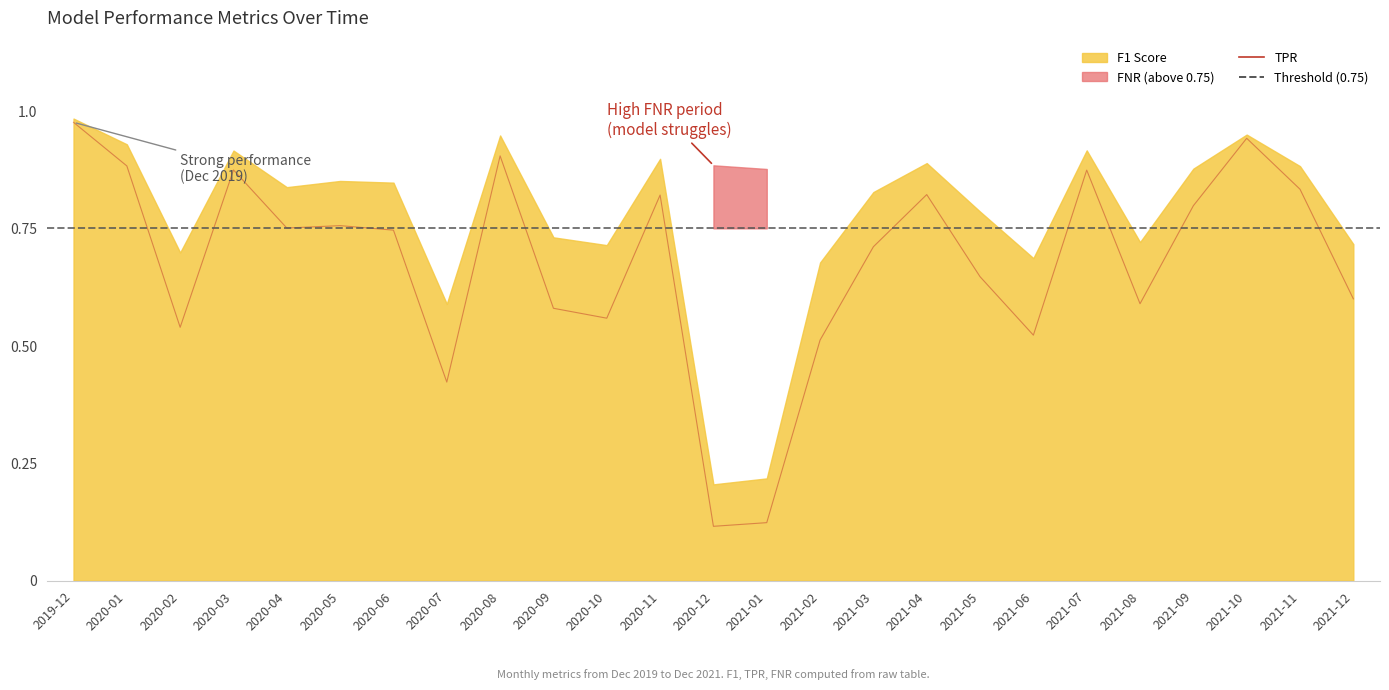

Reading right to left, list all the values displayed in this chart.

2021-12=0.6	2021-11=0.8	2021-10=0.9	2021-09=0.8	2021-08=0.6	2021-07=0.9	2021-06=0.5	2021-05=0.6	2021-04=0.8	2021-03=0.7	2021-02=0.5	2021-01=0.1	2020-12=0.1	2020-11=0.8	2020-10=0.6	2020-09=0.6	2020-08=0.9	2020-07=0.4	2020-06=0.7	2020-05=0.8	2020-04=0.8	2020-03=0.9	2020-02=0.5	2020-01=0.9	2019-12=1.0